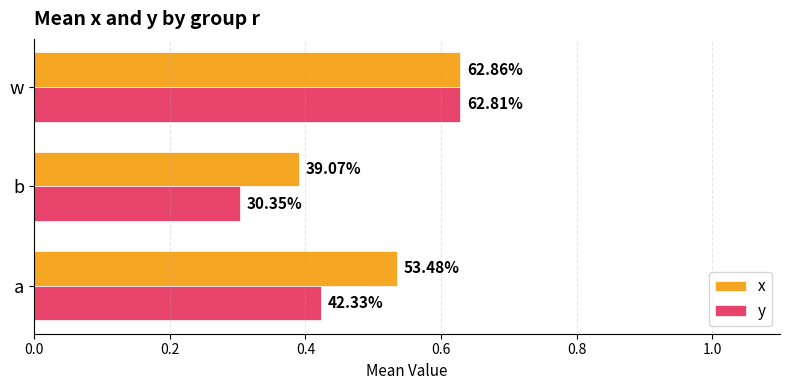

What are all the series names shown in the legend?

x, y